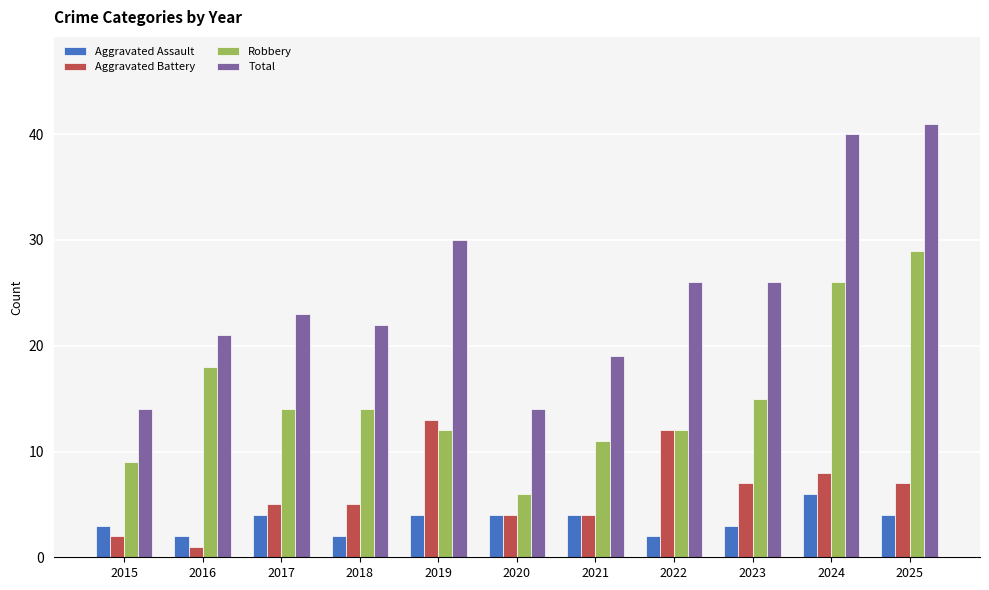

Are the bars grouped side by side (vs. stacked)?

Yes